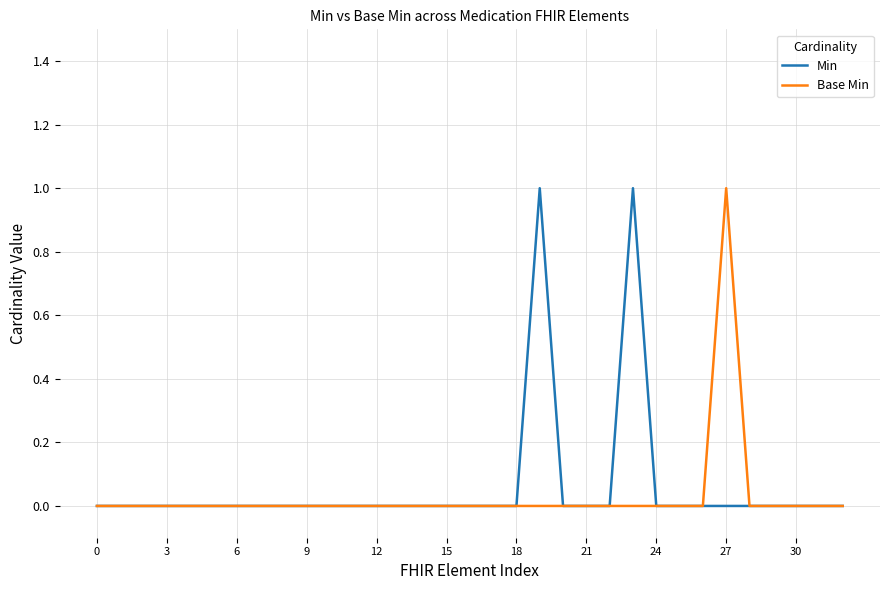

List the series in order of their overall mean, lowest first.

Base Min, Min